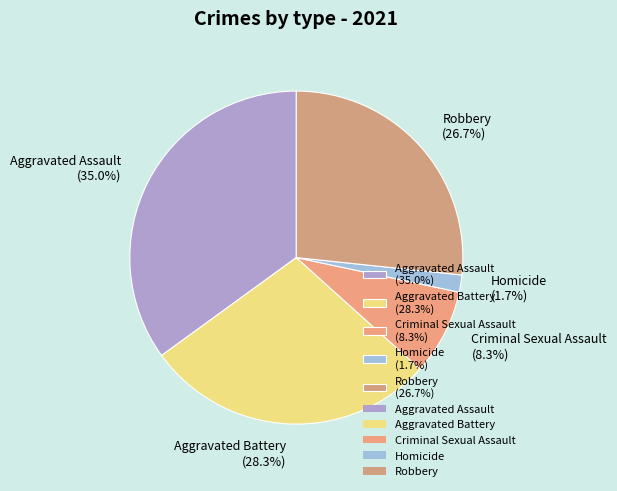

To the nearest percent, what is the difference between the largest and smallest slice percentages?

33%